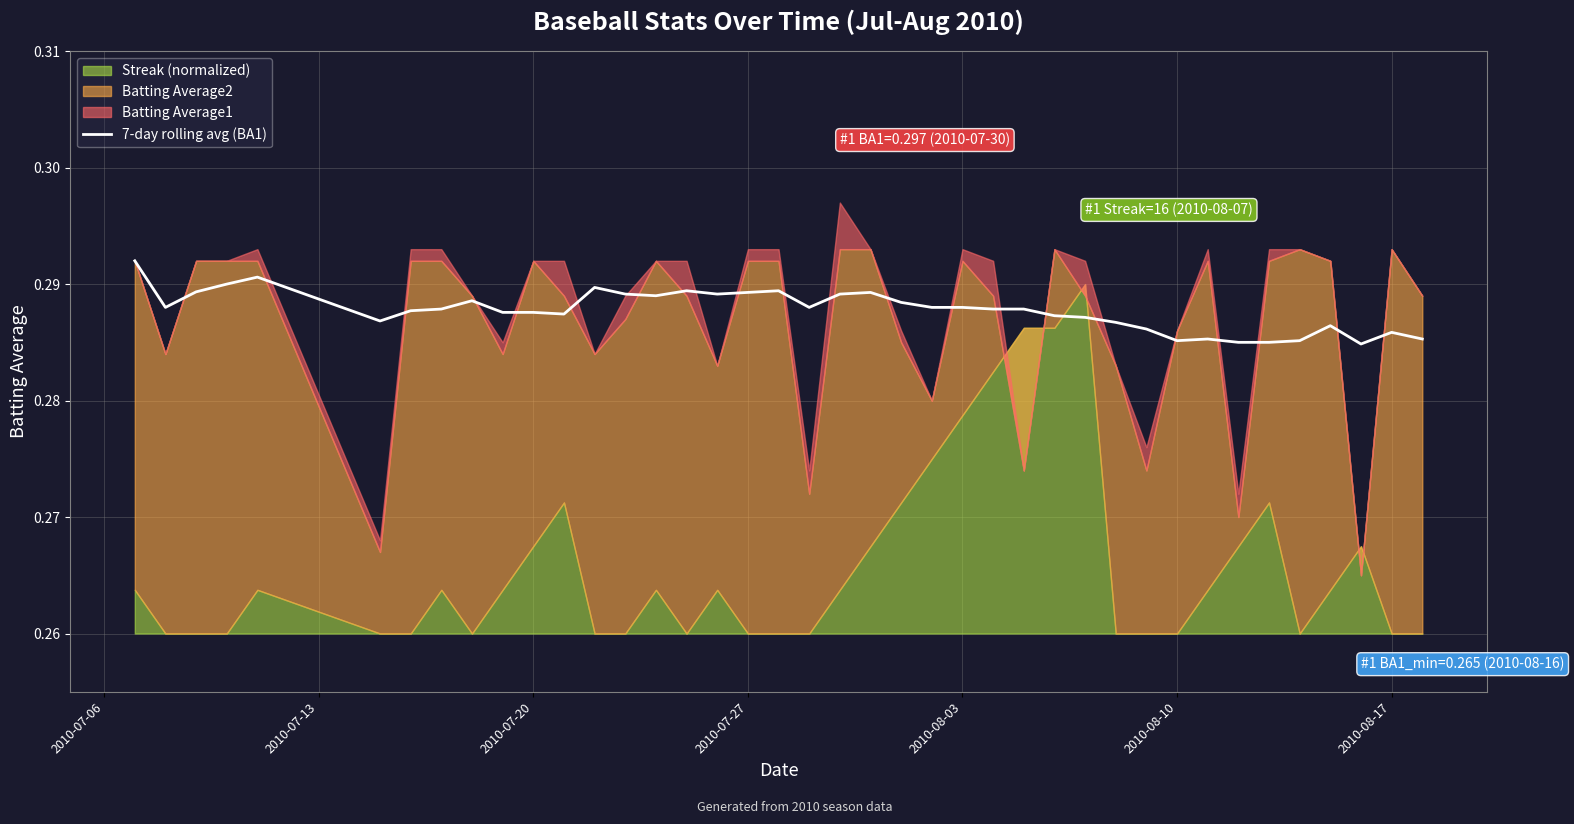

How many values are between 0 and 1?

40